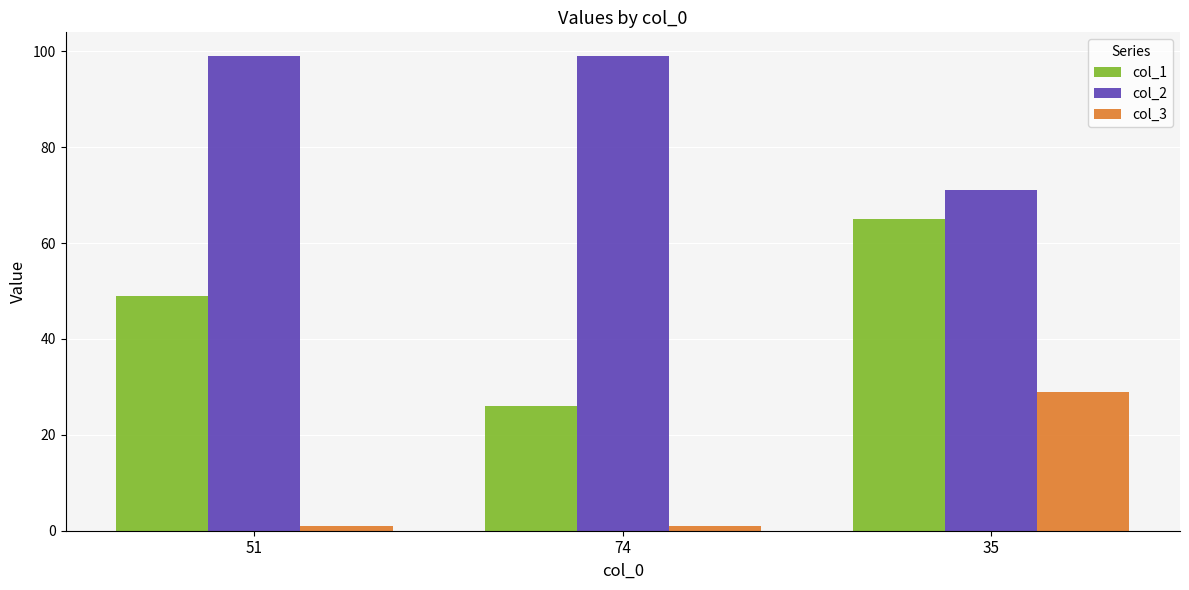

What is the greatest value displayed?

99